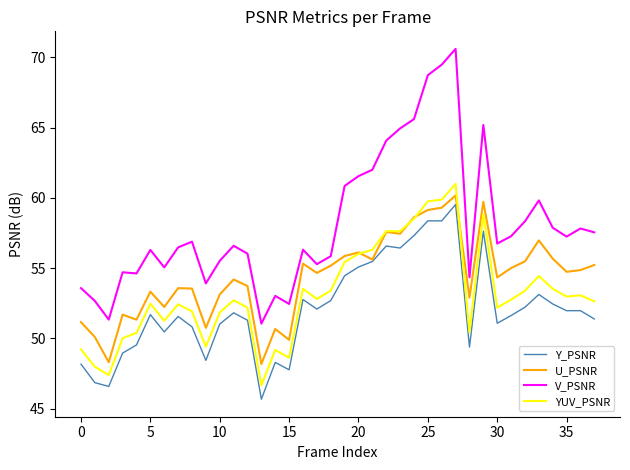

Is this an area chart (filled region under the line)?

No